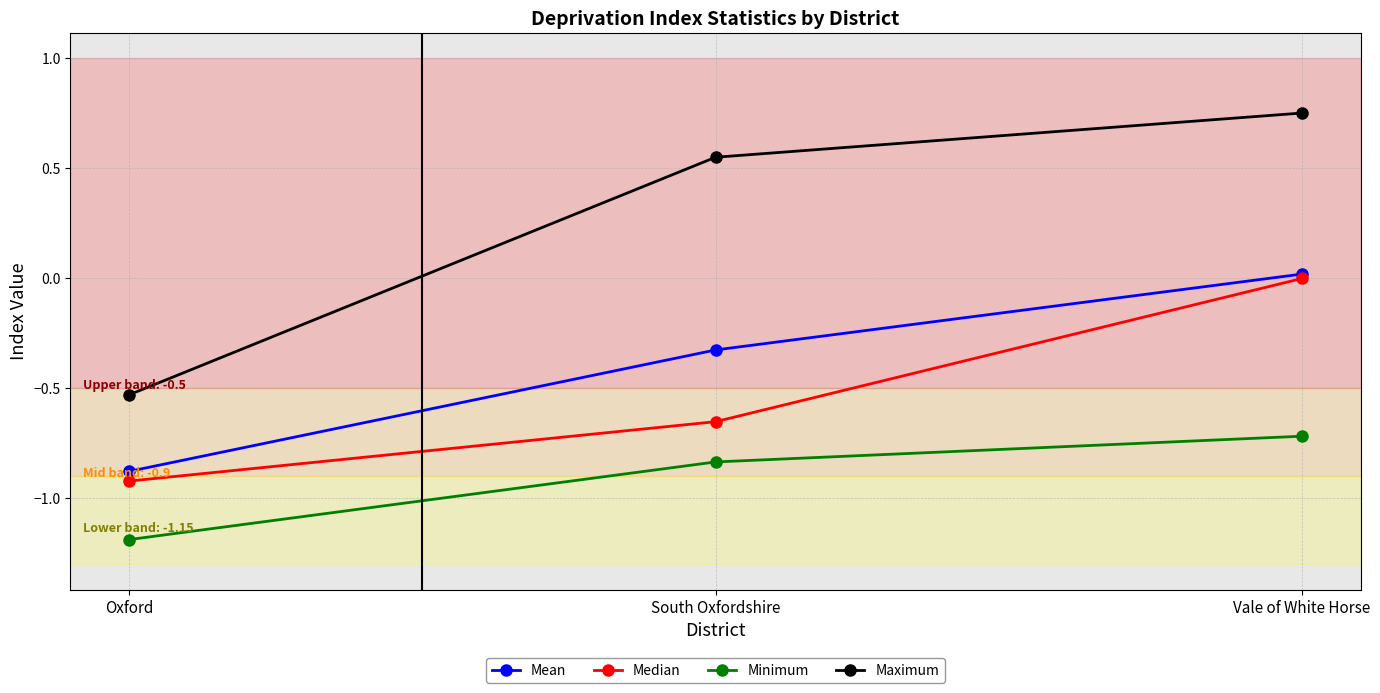

The value of Minimum at Vale of White Horse is -0.7. True or false?

True